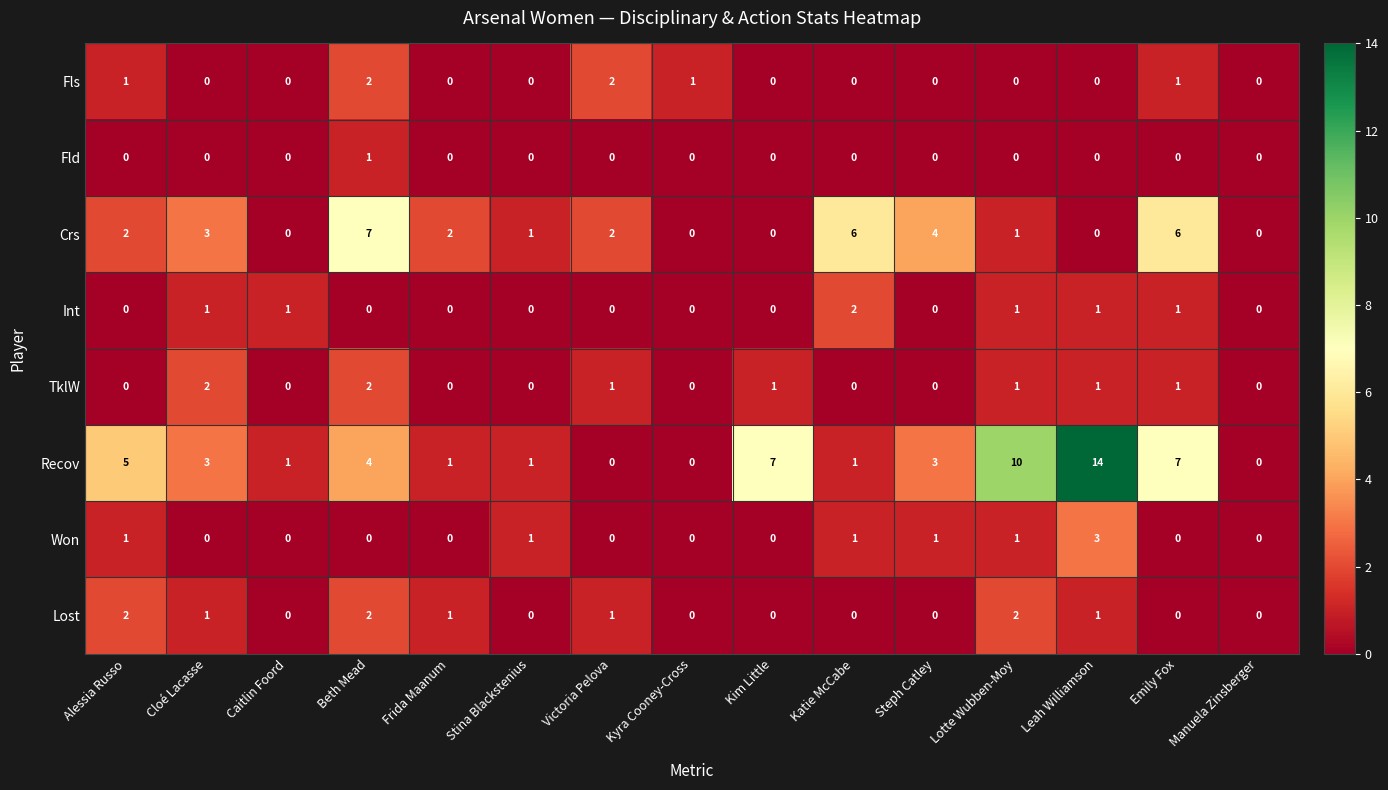

What is the total value across all series at Leah Williamson?

20